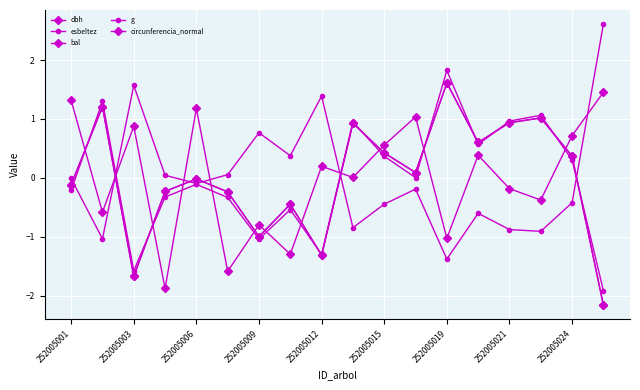

How many categories are shown in the chart?

18